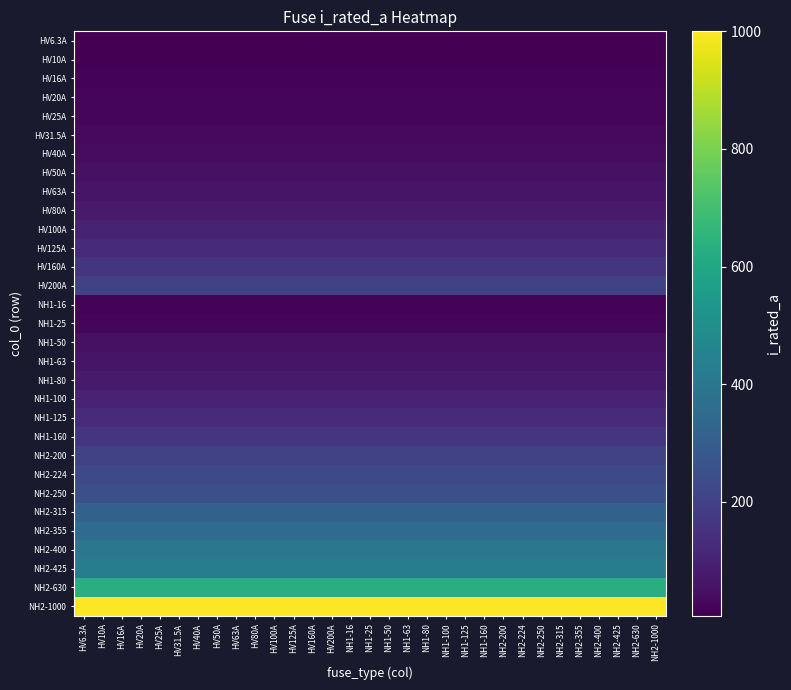

At how many categories does at least one series exceed 293?

31